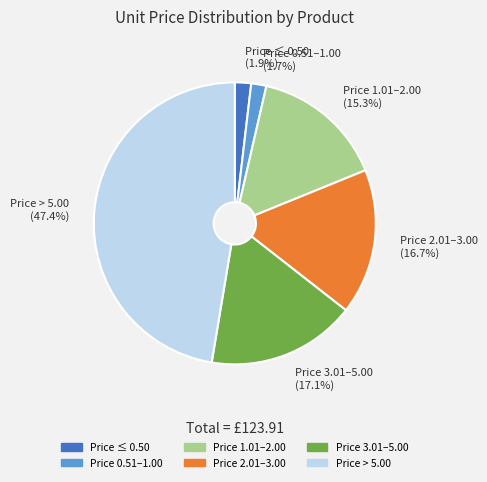

Is there a majority slice in this chart?

No